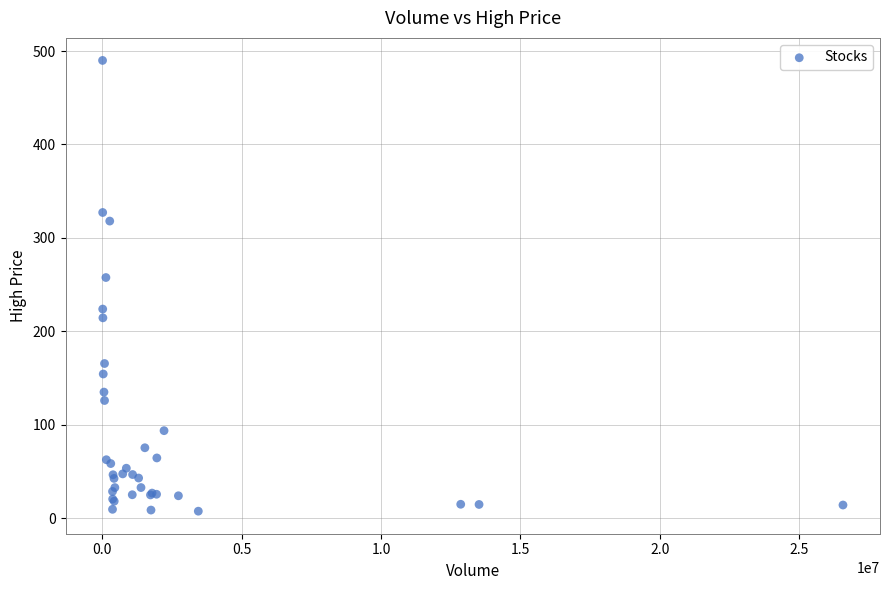

What Y value in the scatter plot is closest to 248?

257.6